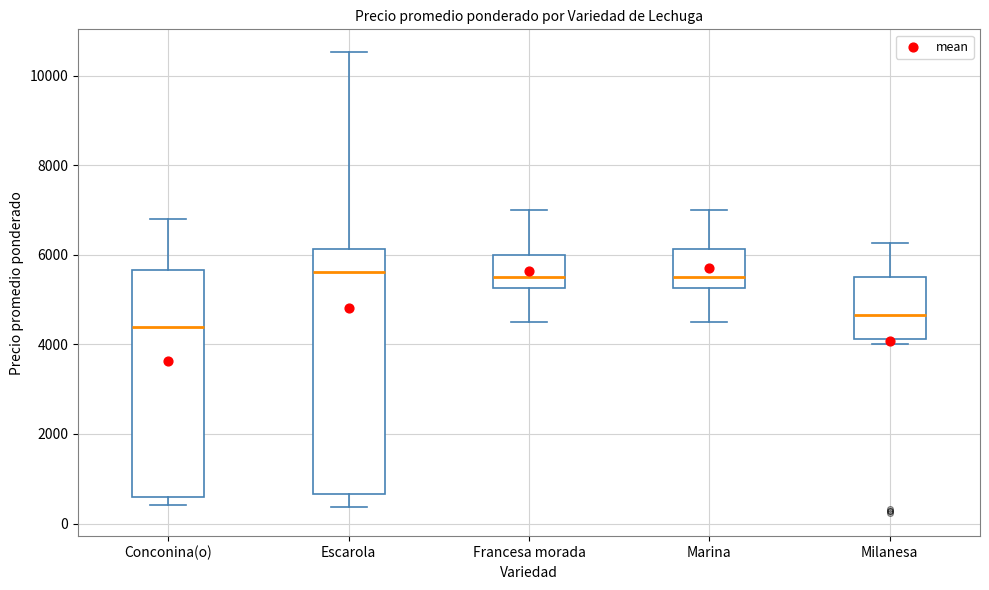

Reading left to right, read every box against the y-axis: the position of its median line, the range the box covers, and the ends of its whiskers. The values are not printed on the chart, so give them approximately, as read against the axis.

Conconina(o): median 4400, box 600 to 5600, whiskers 400 to 6800
Escarola: median 5600, box 600 to 6200, whiskers 400 to 10600
Francesa morada: median 5600, box 5200 to 6000, whiskers 4600 to 7000
Marina: median 5600, box 5200 to 6200, whiskers 4600 to 7000
Milanesa: median 4600, box 4200 to 5600, whiskers 4000 to 6200